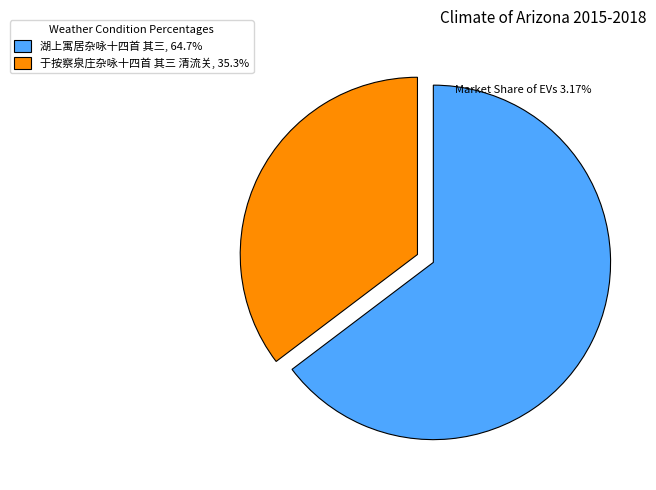

Which category has the biggest portion of the pie?

湖上寓居杂咏十四首 其三